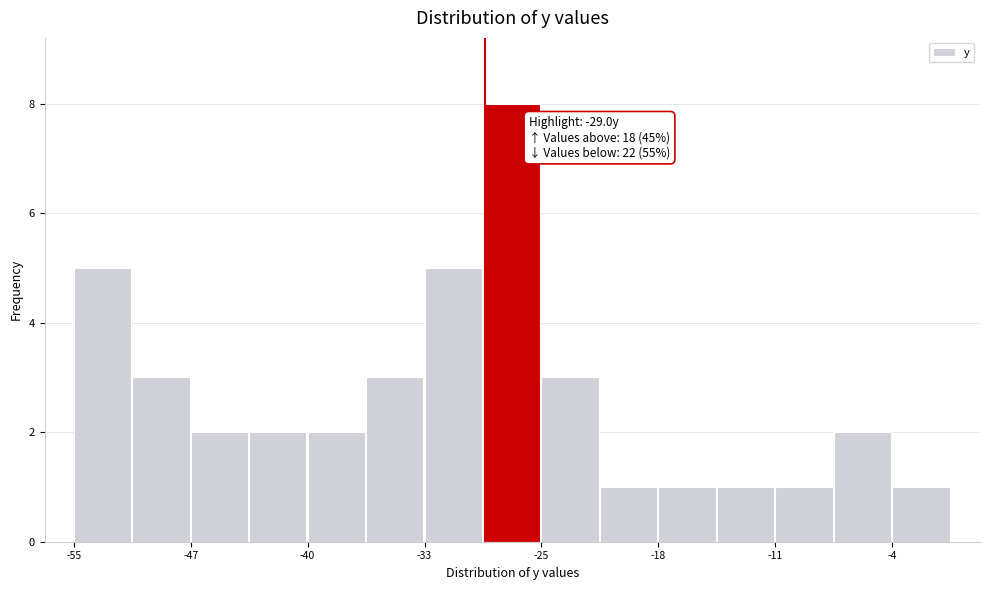

Around what value on the x-axis is the tallest bar? Give the approximate position of its centre, as read against the axis.

-27